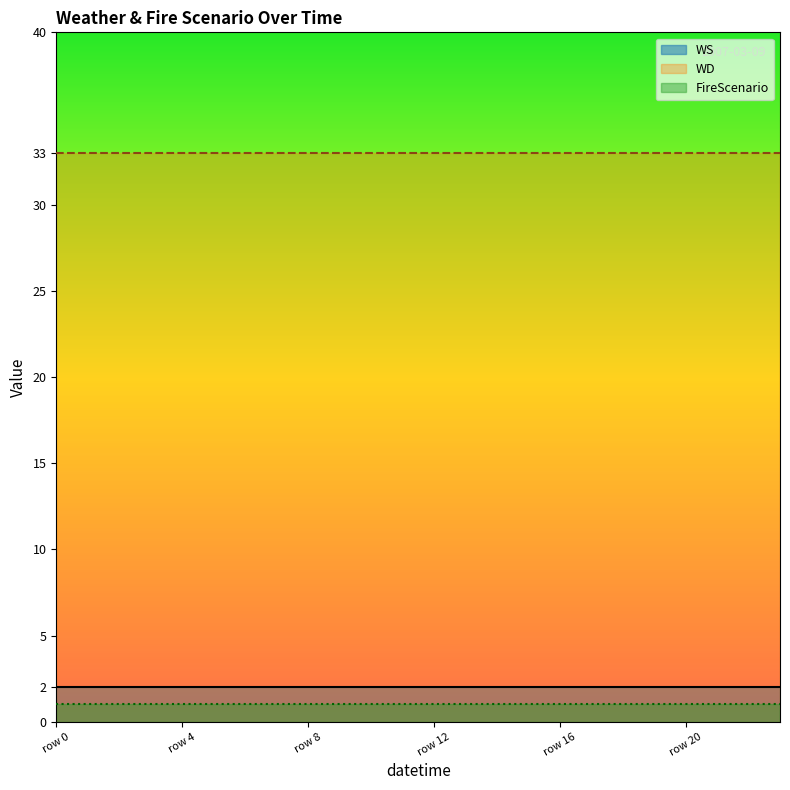

What is the total value across all series at 7?

36